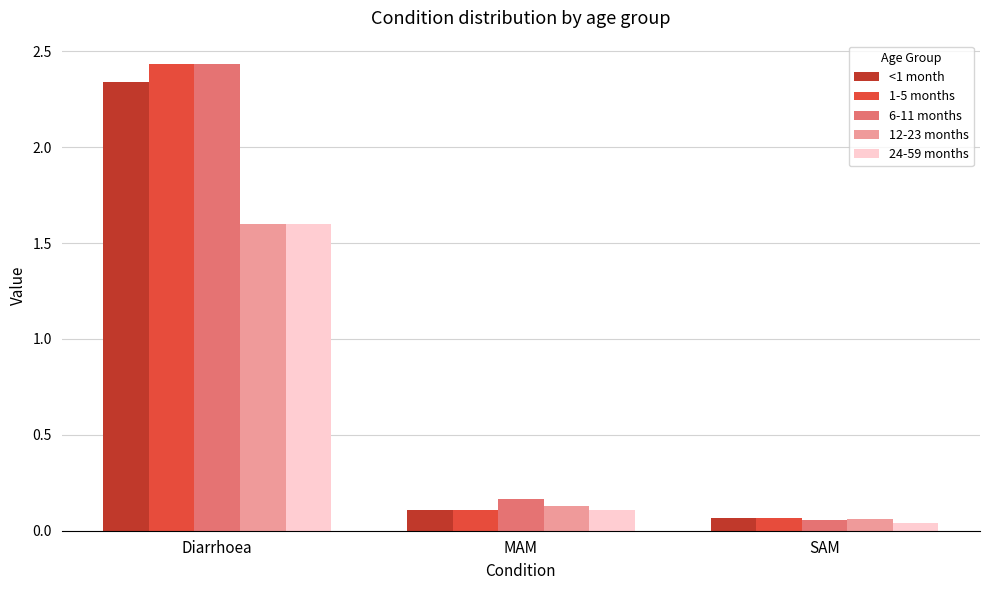

What is the sum of the <1 month values at MAM and Diarrhoea?

2.5